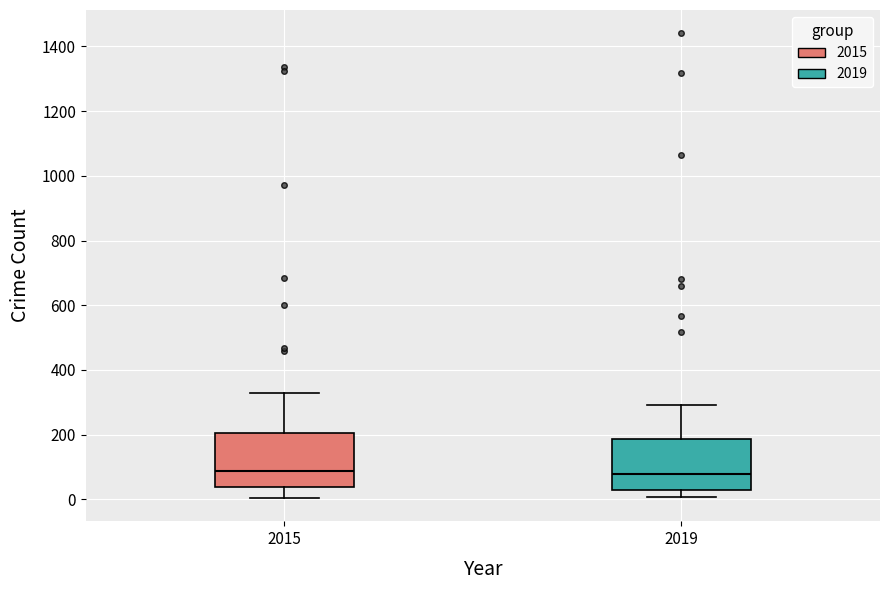

Reading left to right, transcribe this box plot: for each box, give where its median line is, the range the box spans, and where its two whiskers end, as read against the y-axis. The values are not printed on the chart, so give them approximately, as read against the axis.

2015: median 80, box 40 to 200, whiskers 0 to 320
2019: median 80, box 40 to 180, whiskers 0 to 300